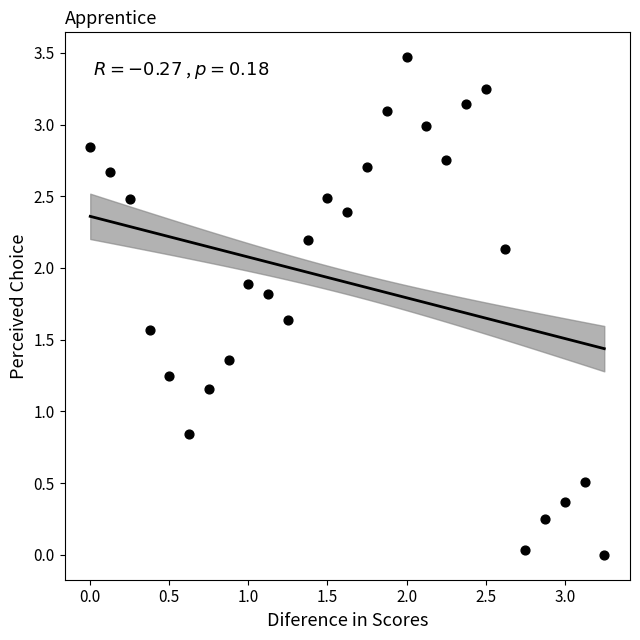

What is the range of Y values (max minus min)?

3.5